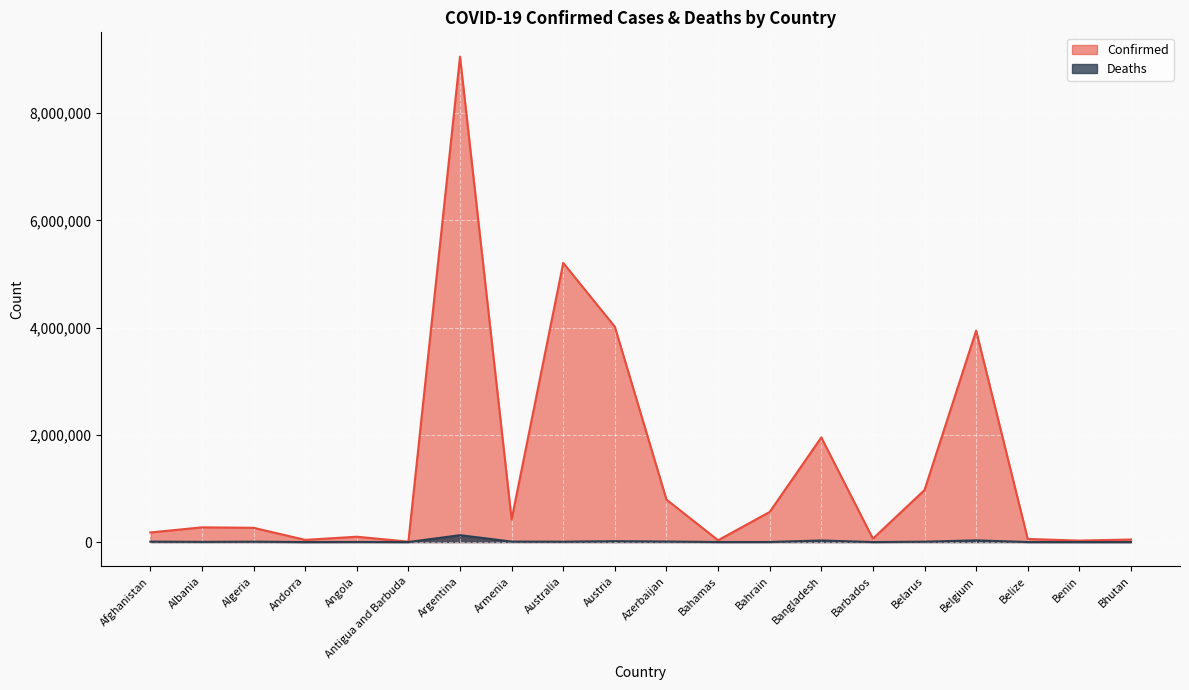

True or false: Confirmed has more than 2 points higher than both neighbors.

True